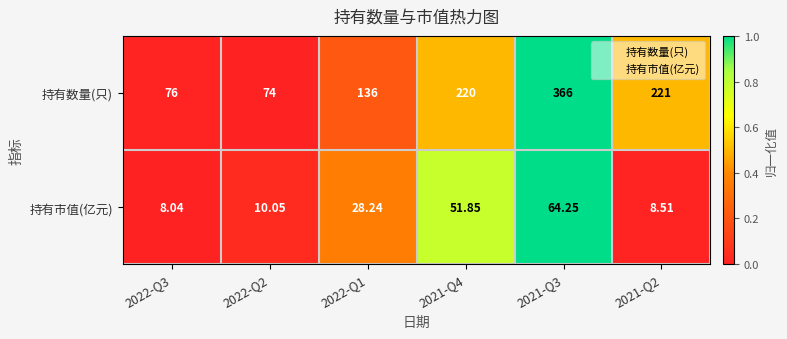

Which series has the largest range (max minus min)?

持有数量(只)